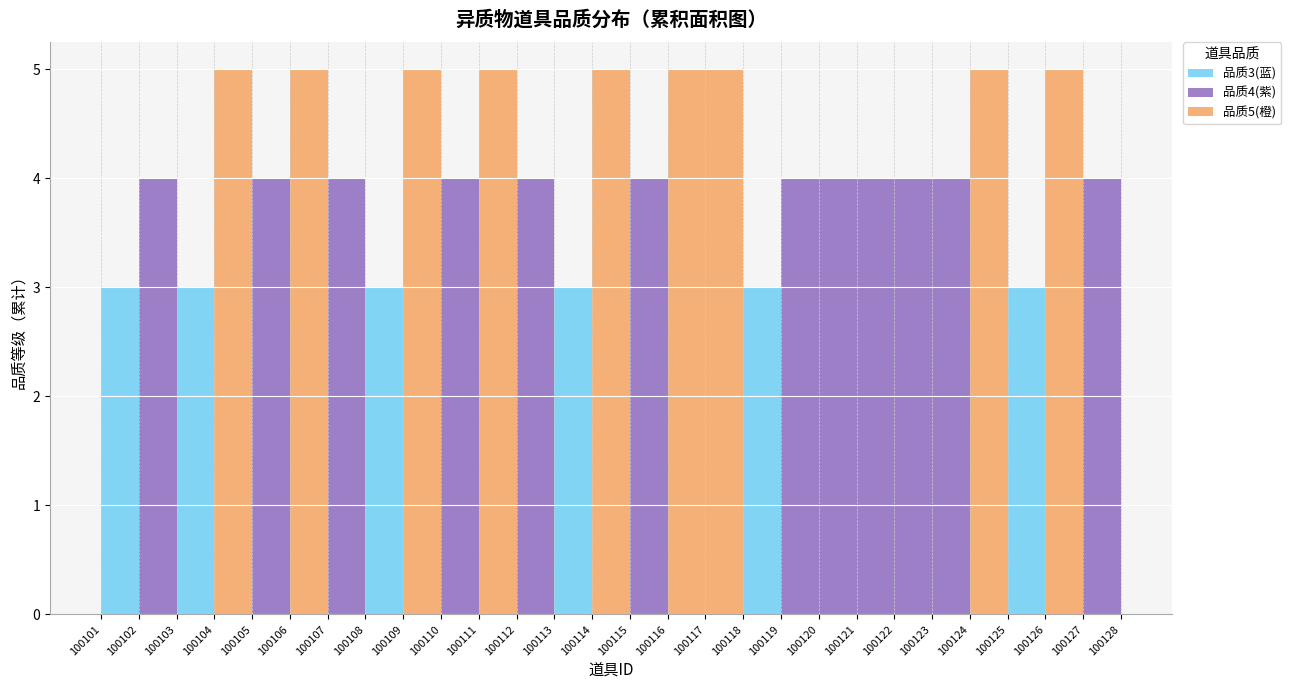

Reading right to left, list all the values displayed in this chart.

品质3(蓝): 100128=0	100127=0	100126=0	100125=3	100124=0	100123=0	100122=0	100121=0	100120=0	100119=0	100118=3	100117=0	100116=0	100115=0	100114=0	100113=3	100112=0	100111=0	100110=0	100109=0	100108=3	100107=0	100106=0	100105=0	100104=0	100103=3	100102=0	100101=3
品质4(紫): 100128=4	100127=4	100126=0	100125=0	100124=0	100123=4	100122=4	100121=4	100120=4	100119=4	100118=0	100117=0	100116=0	100115=4	100114=0	100113=0	100112=4	100111=0	100110=4	100109=0	100108=0	100107=4	100106=0	100105=4	100104=0	100103=0	100102=4	100101=0
品质5(橙): 100128=0	100127=0	100126=5	100125=0	100124=5	100123=0	100122=0	100121=0	100120=0	100119=0	100118=0	100117=5	100116=5	100115=0	100114=5	100113=0	100112=0	100111=5	100110=0	100109=5	100108=0	100107=0	100106=5	100105=0	100104=5	100103=0	100102=0	100101=0